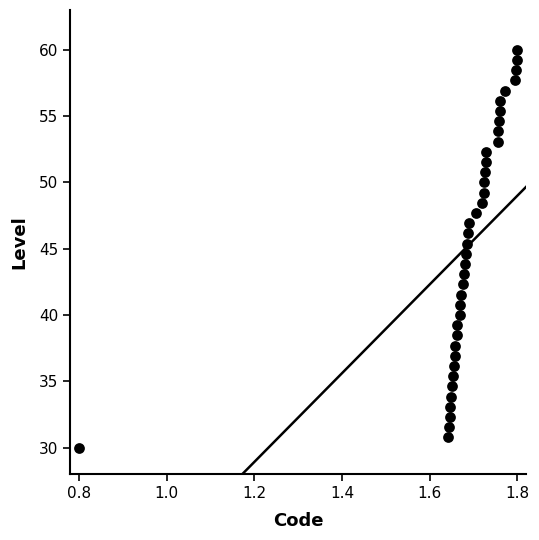

What is the range of Y values (max minus min)?

30.0